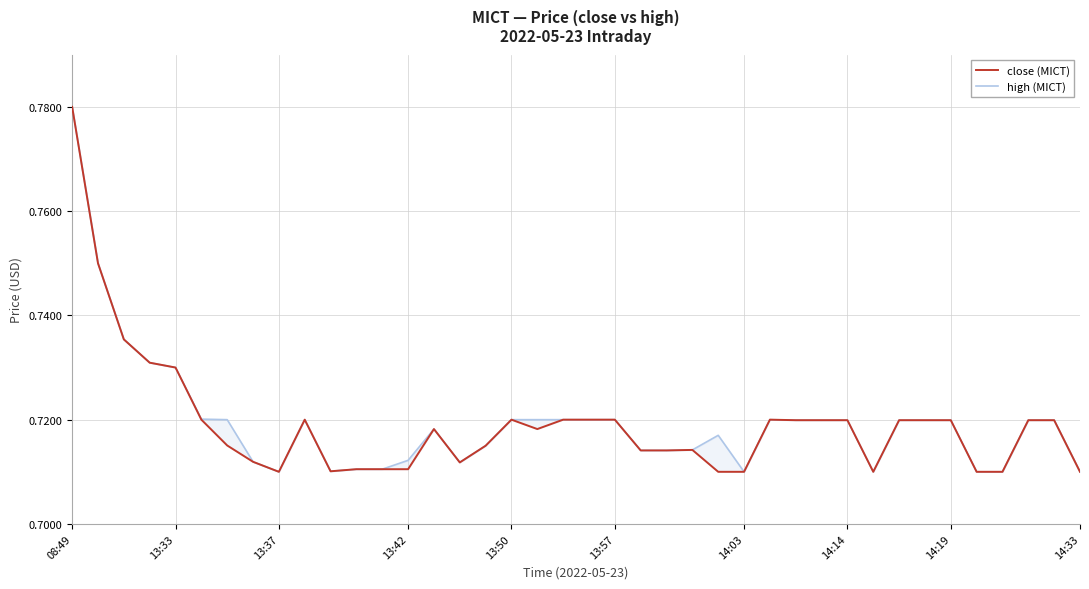

List the series in order of their overall mean, highest first.

high (MICT), close (MICT)